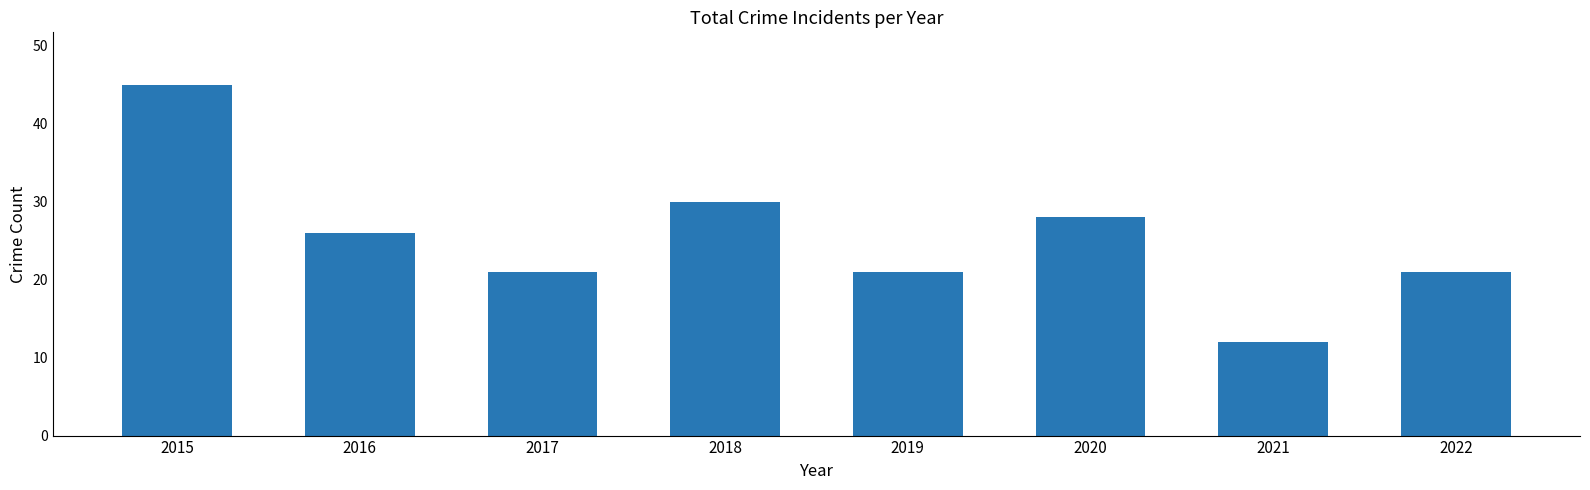

Which label corresponds to the largest value in the chart?

2015